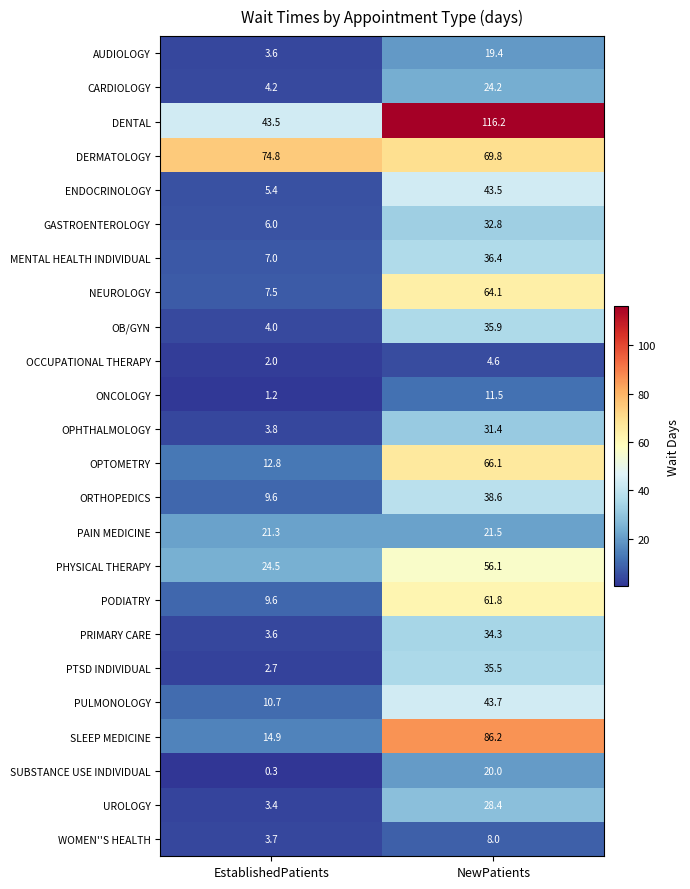

What is the average value of the SUBSTANCE USE INDIVIDUAL series?

10.2